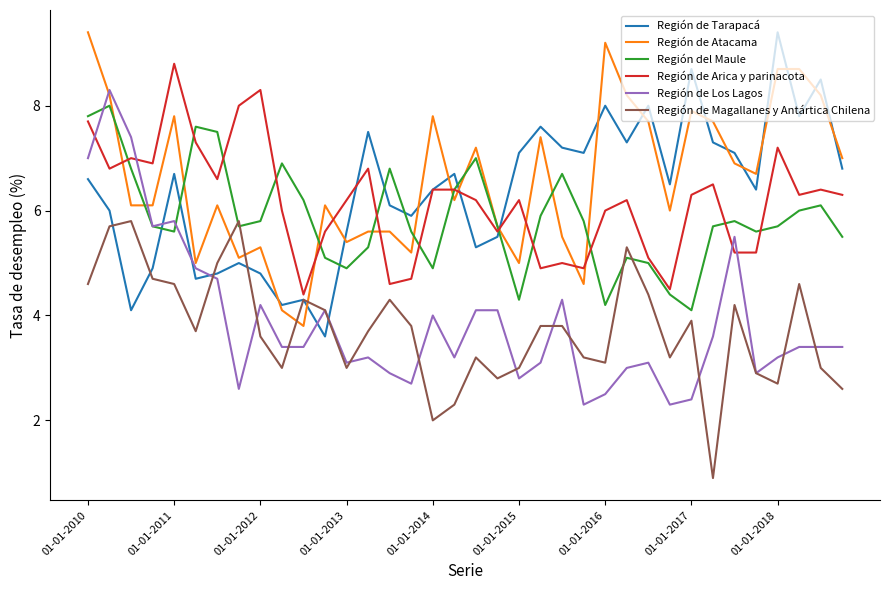

What is the maximum value for Región de Arica y parinacota?

8.8